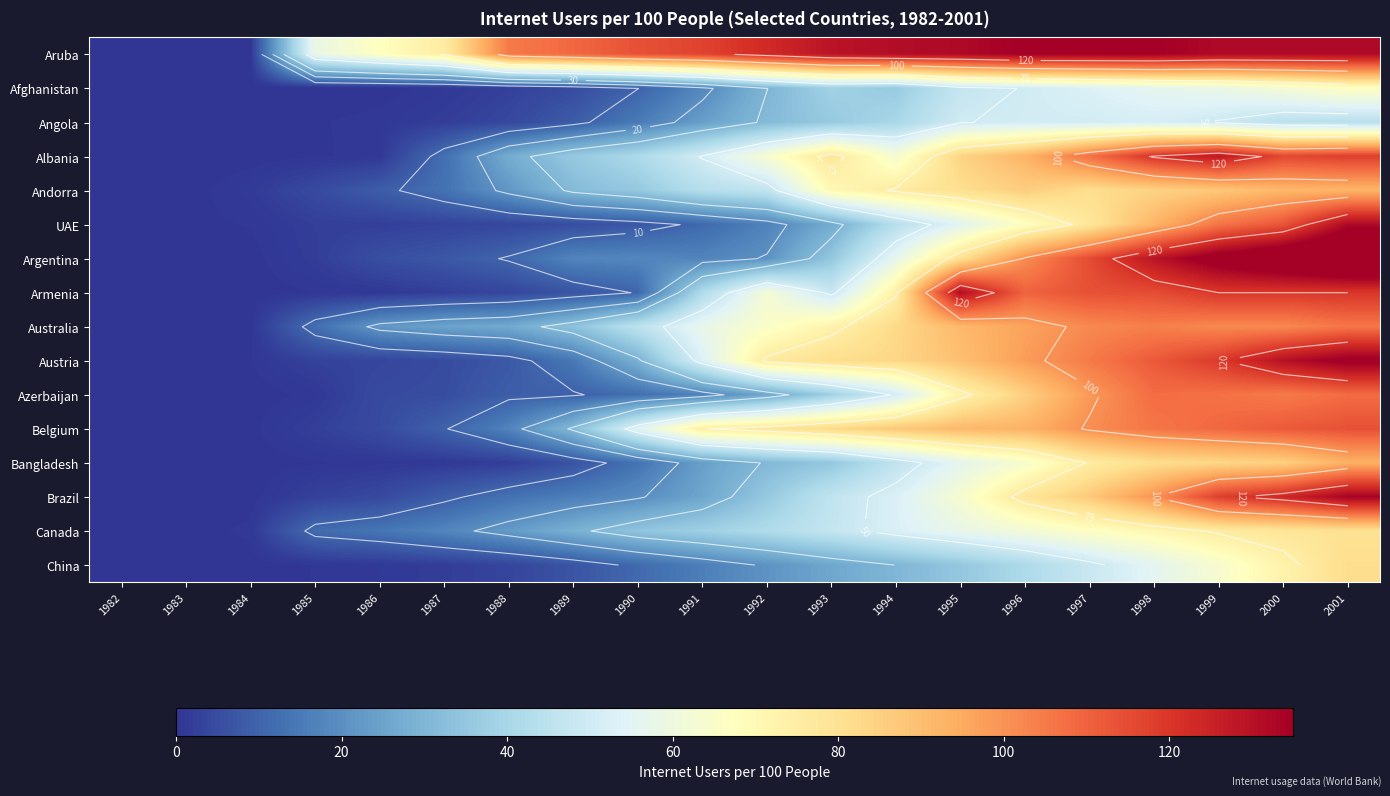

List the series in order of their peak value, highest first.

Argentina, Austria, Aruba, Brazil, UAE, Armenia, Albania, Belgium, Azerbaijan, Australia, Bangladesh, Andorra, China, Canada, Afghanistan, Angola